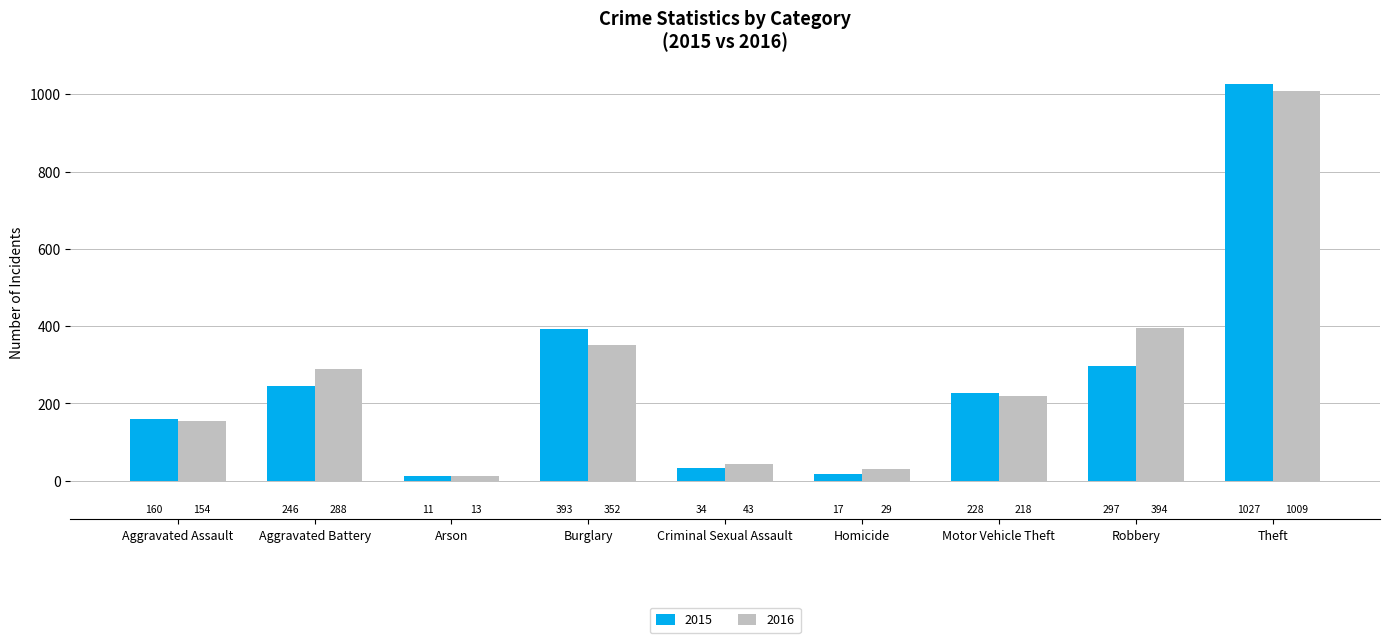

List the series in order of their overall mean, highest first.

2016, 2015